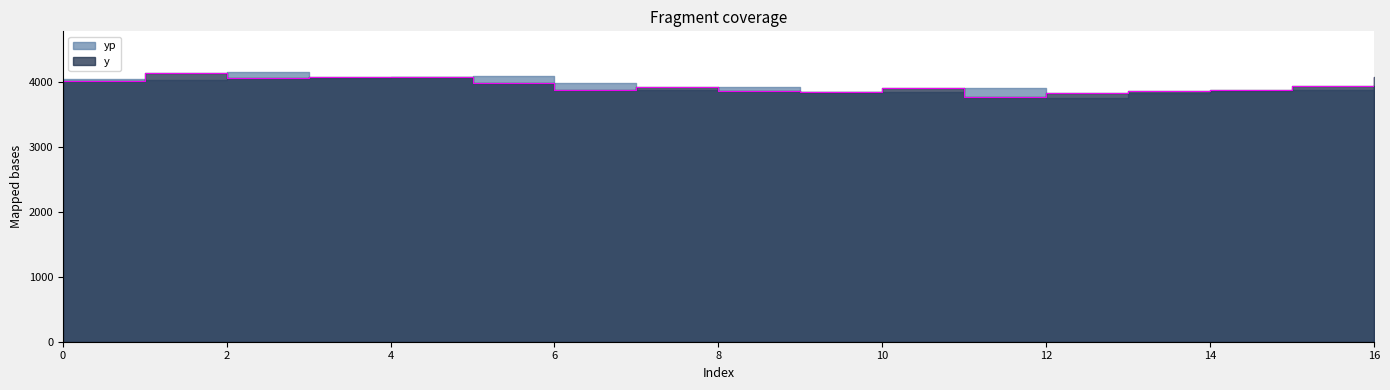

Reading left to right, what are all the values shown in this chart?

0=4021.9	1=4140.0	2=4058.3	3=4075.0	4=4082.0	5=3986.4	6=3881.4	7=3924.2	8=3860.0	9=3852.9	10=3902.5	11=3774.2	12=3835.2	13=3865.7	14=3875.5	15=3933.1	16=4083.3